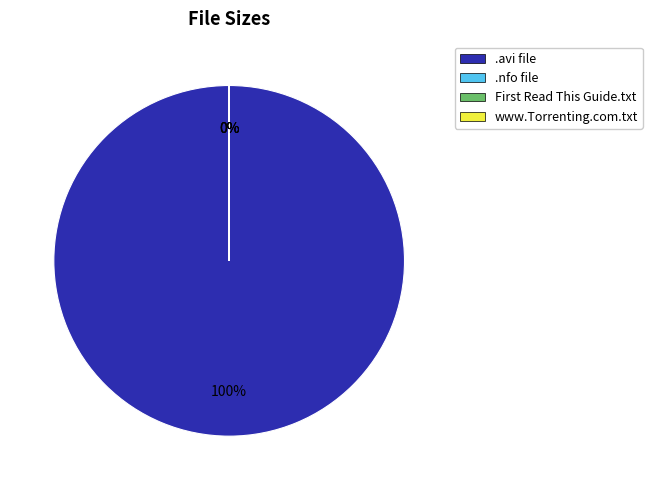

To the nearest percent, what portion does Counting.Cars.S02E11.HDTV.XviD-AFG.avi represent?

100%